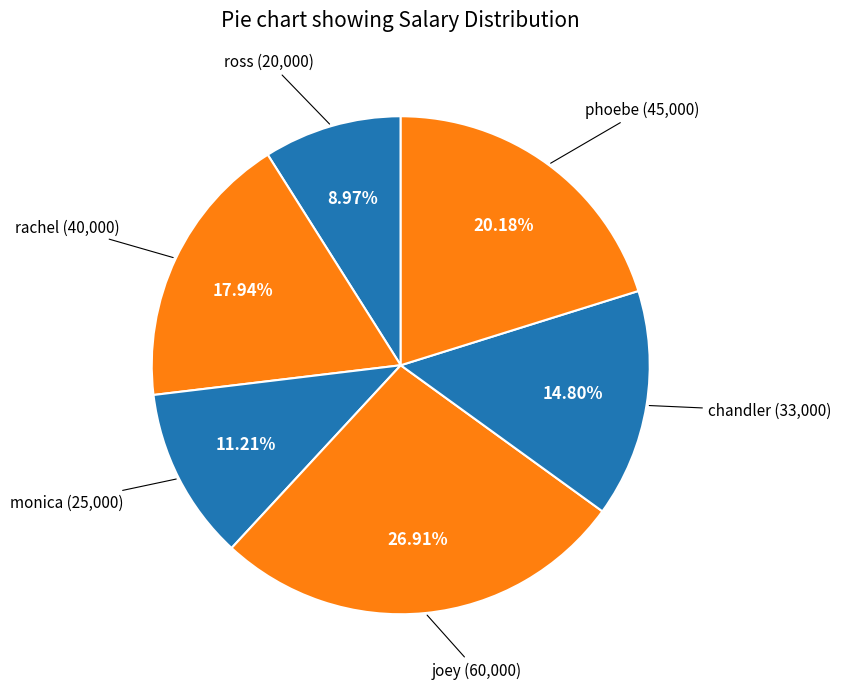

Rank the categories by value from highest to lowest.

joey, phoebe, rachel, chandler, monica, ross